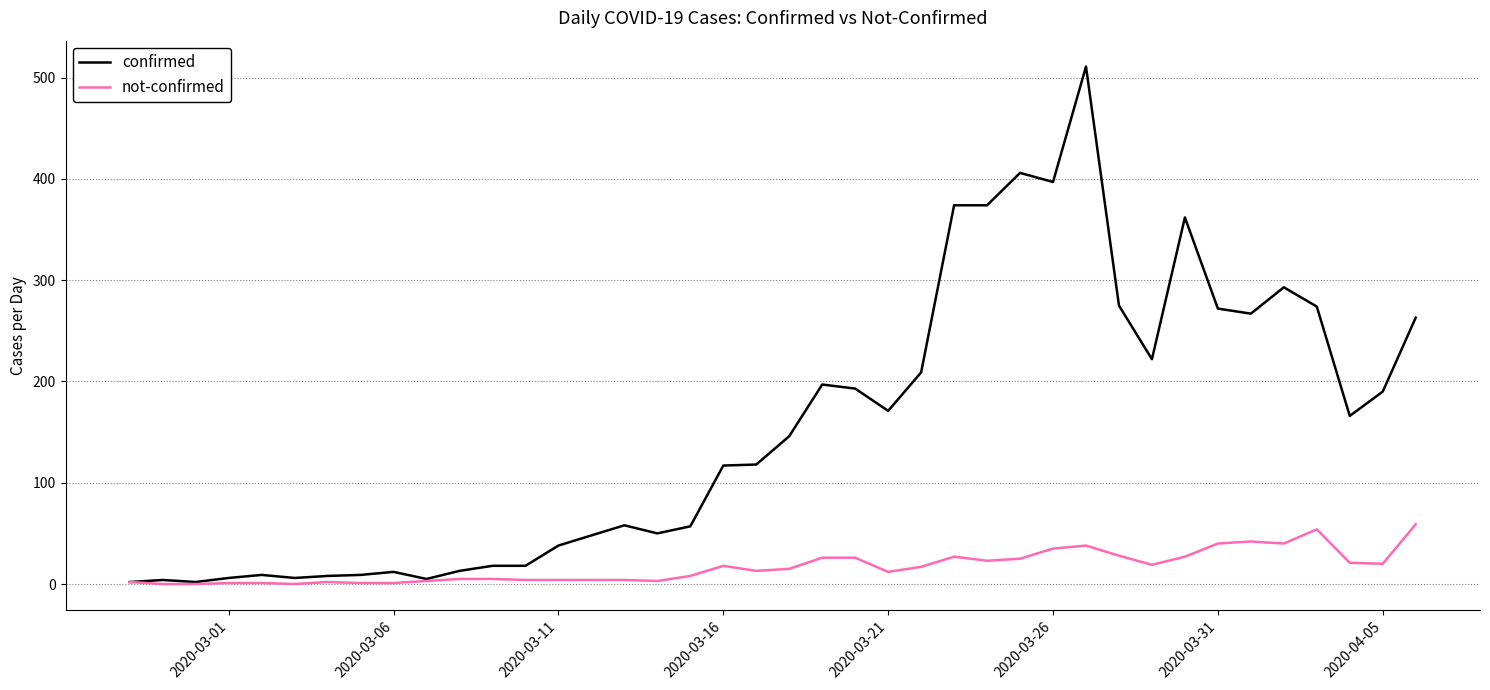

Which series has the largest total across all categories?

confirmed